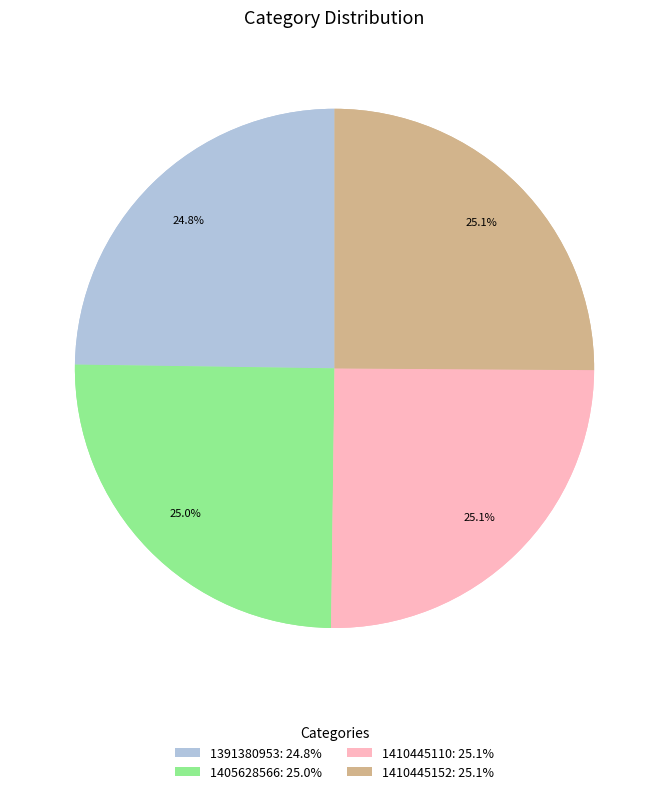

Rank the categories by value from highest to lowest.

1410445152, 1410445110, 1405628566, 1391380953